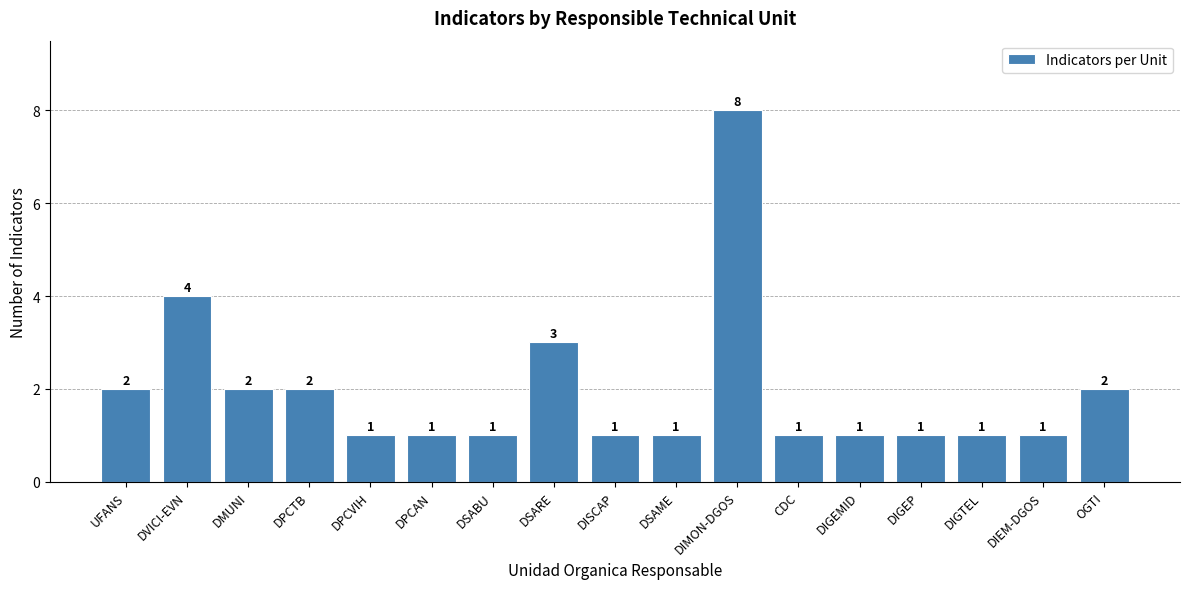

What is the average value?

2